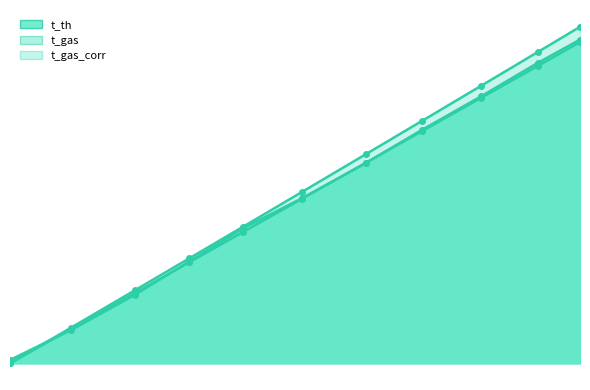

True or false: t_gas_corr has more than 0 interior local peaks.

False